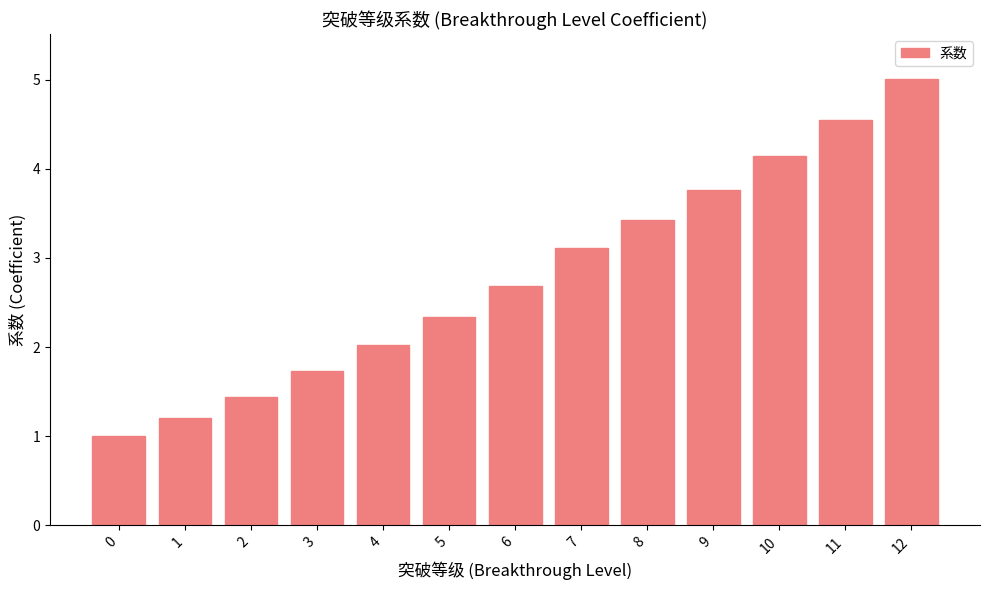

Which category has the highest value across all series?

12